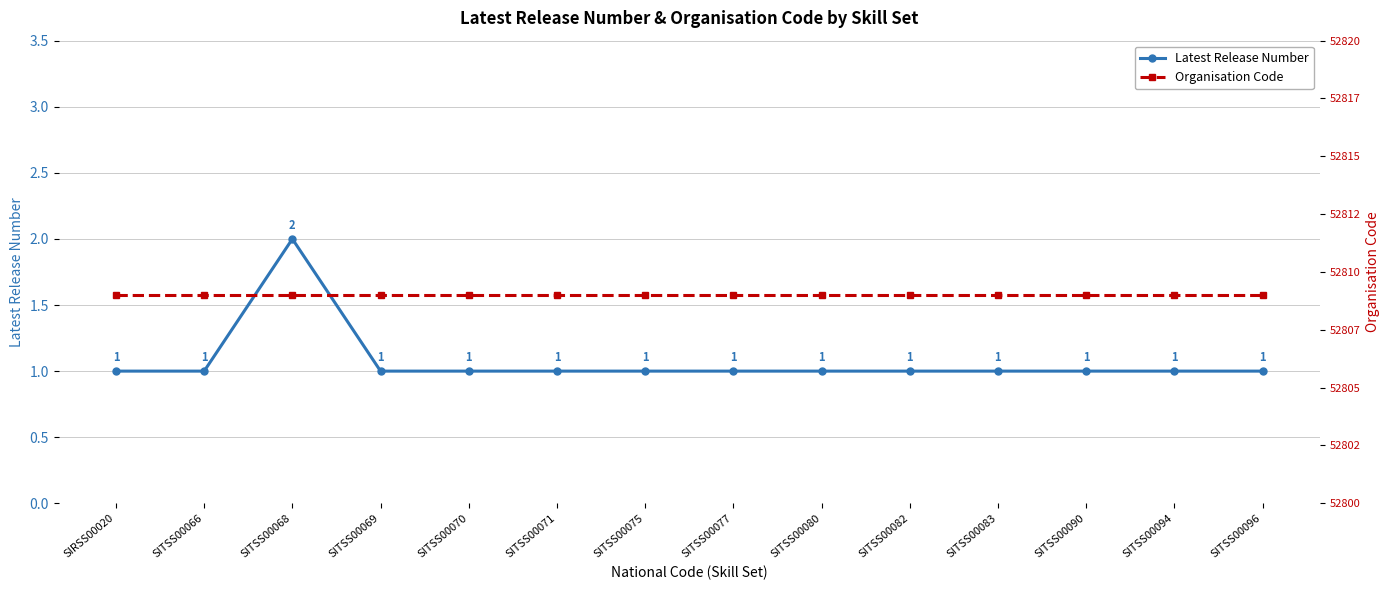

Reading right to left, extract all data points from this chart.

Latest Release Number: 1	1	1	1	1	1	1	1	1	1	1	2	1	1
Organisation Code: 52809	52809	52809	52809	52809	52809	52809	52809	52809	52809	52809	52809	52809	52809